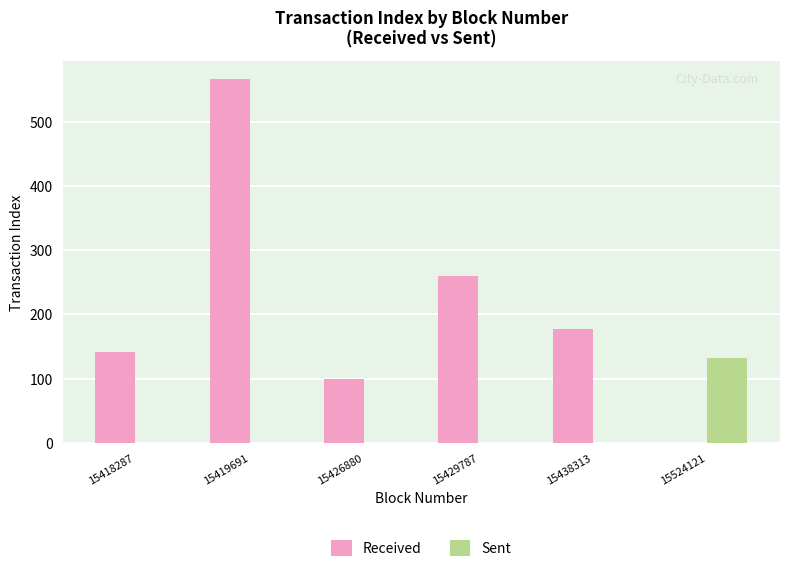

How many series are shown in this chart?

2